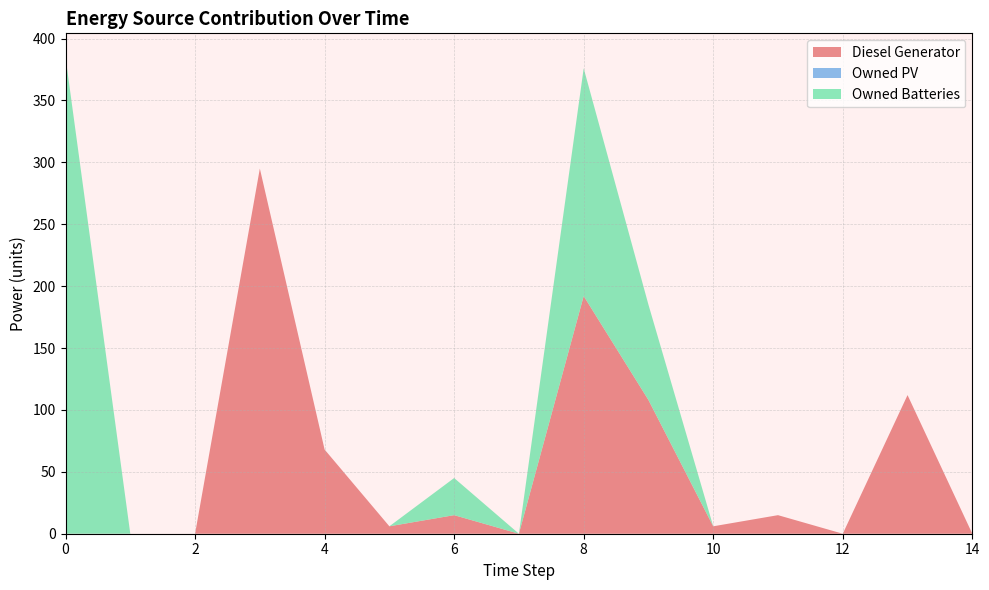

Reading right to left, extract all data points from this chart.

Diesel Generator: 14=0	13=112	12=0	11=15	10=6	9=108	8=192	7=0	6=15	5=6	4=68	3=295	2=0	1=0	0=0
Owned PV: 14=0	13=0	12=0	11=0	10=0	9=0	8=0	7=0	6=0	5=0	4=0	3=0	2=0	1=0	0=0
Owned Batteries: 14=0	13=0	12=0	11=0	10=0	9=77	8=184	7=0	6=30	5=0	4=0	3=0	2=0	1=0	0=385